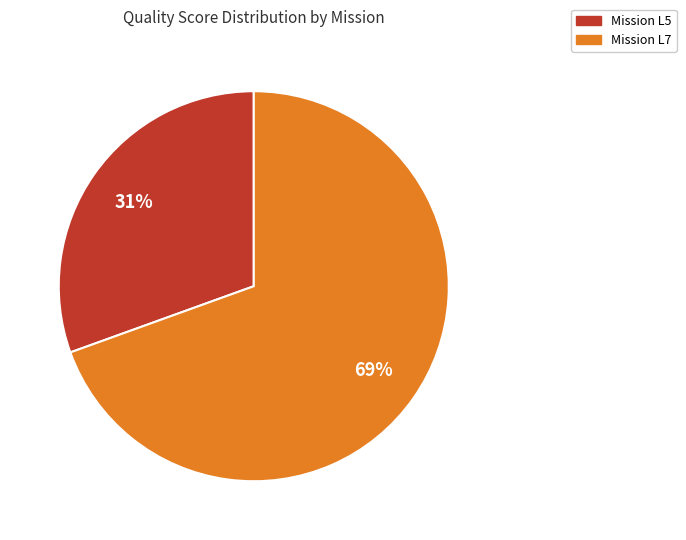

Is there a majority slice in this chart?

Yes